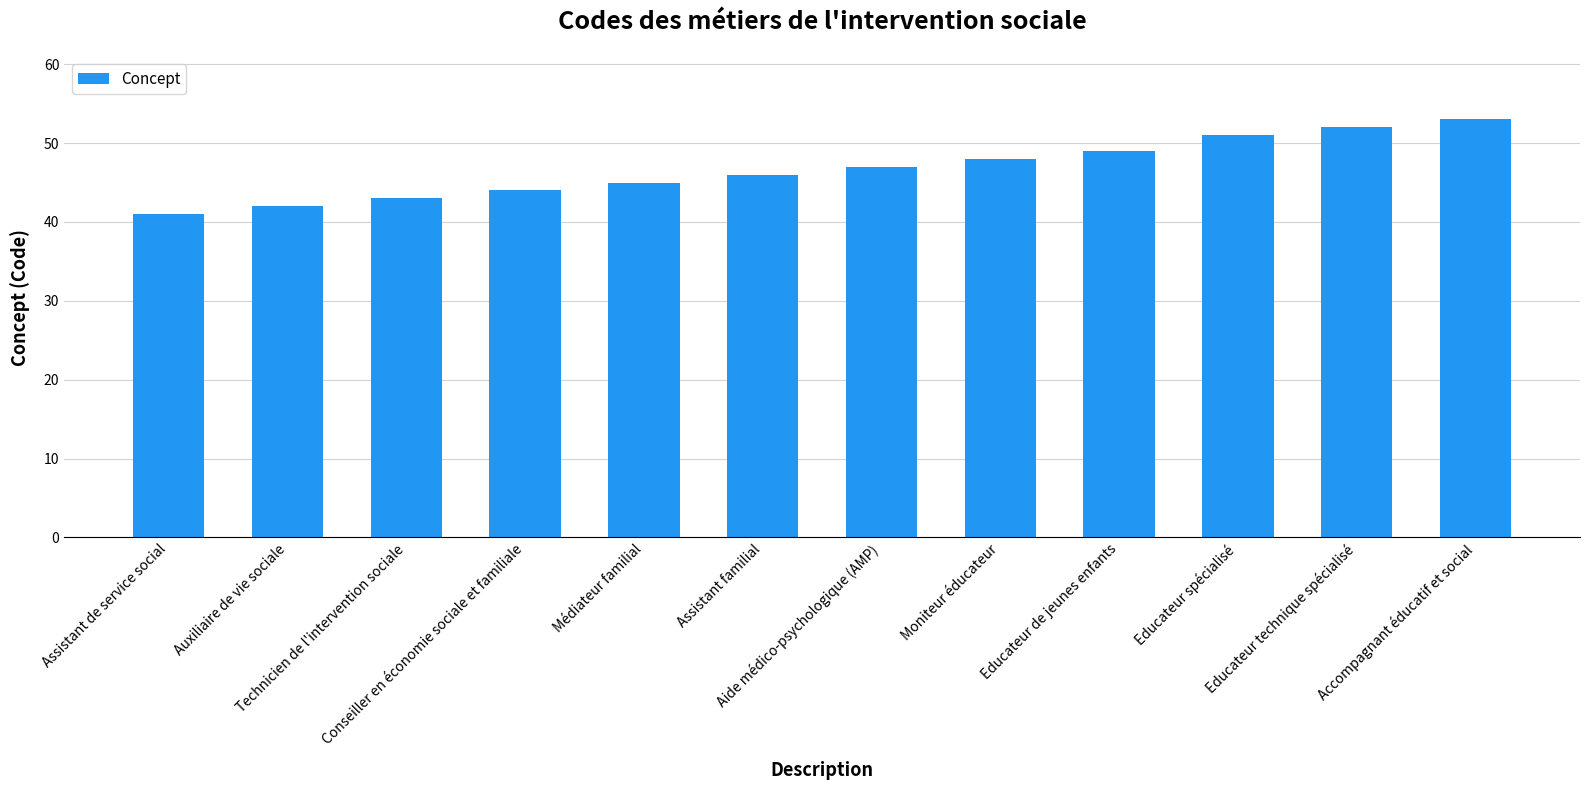

Rank the categories by value from lowest to highest.

Assistant de service social, Auxiliaire de vie sociale, Technicien de l'intervention sociale, Conseiller en économie sociale et familiale, Médiateur familial, Assistant familial, Aide médico-psychologique (AMP), Moniteur éducateur, Educateur de jeunes enfants, Educateur spécialisé, Educateur technique spécialisé, Accompagnant éducatif et social